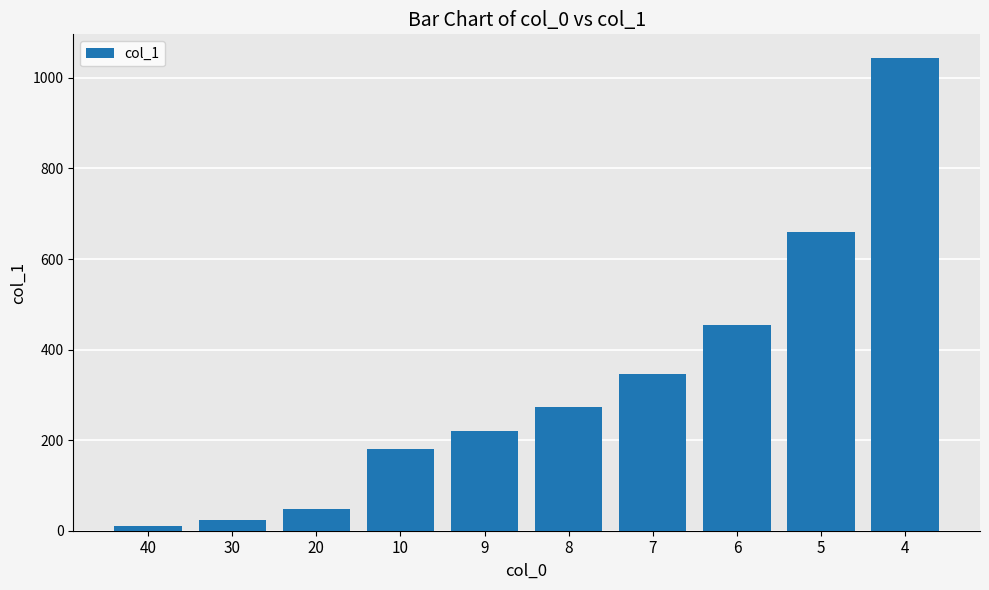

What is the difference between the second highest and second lowest values?

637